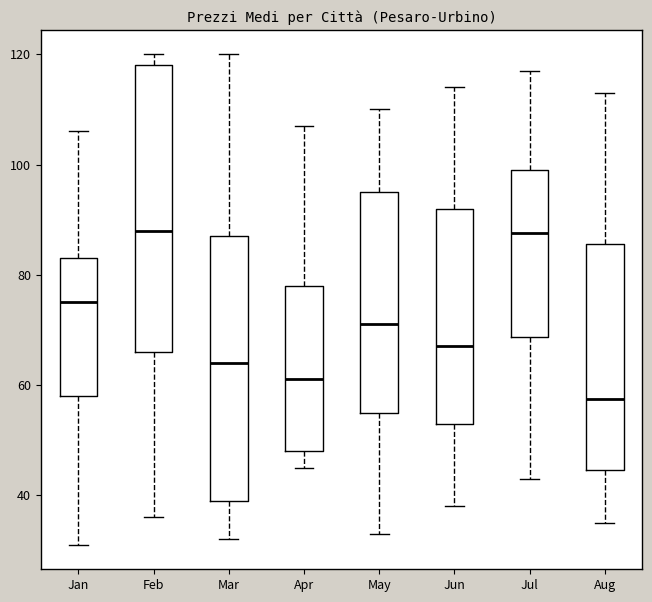

Reading left to right, read every box against the y-axis: the position of its median line, the range the box covers, and the ends of its whiskers. The values are not printed on the chart, so give them approximately, as read against the axis.

Jan: median 76, box 58 to 84, whiskers 32 to 106
Feb: median 88, box 66 to 118, whiskers 36 to 120
Mar: median 64, box 40 to 88, whiskers 32 to 120
Apr: median 62, box 48 to 78, whiskers 46 to 108
May: median 72, box 56 to 96, whiskers 34 to 110
Jun: median 68, box 54 to 92, whiskers 38 to 114
Jul: median 88, box 68 to 100, whiskers 44 to 118
Aug: median 58, box 44 to 86, whiskers 36 to 114